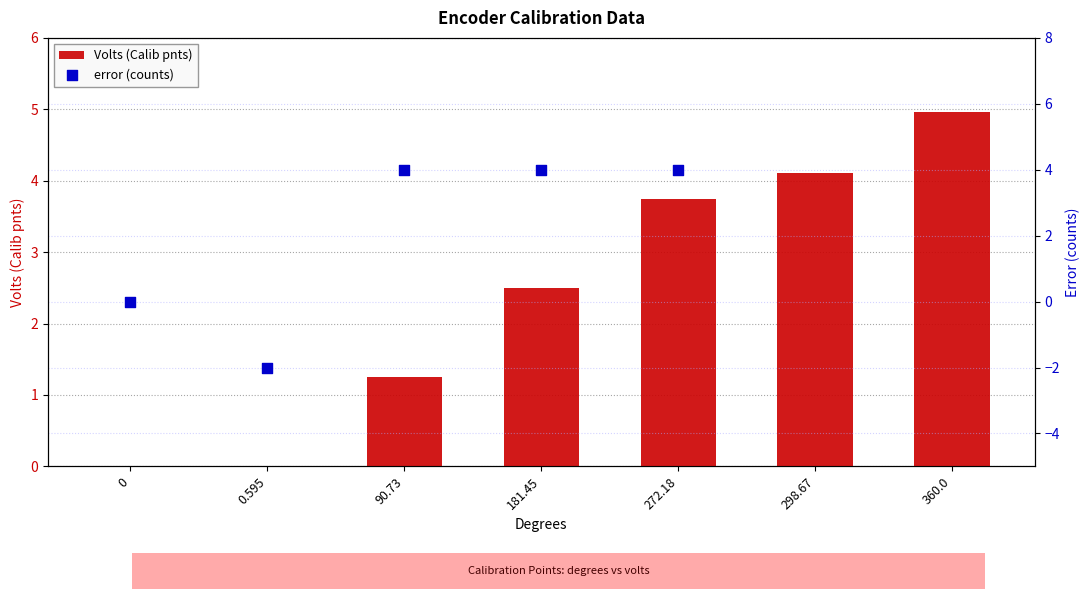

Where does the Volts (Calib pnts) series first go above 2?

181.45